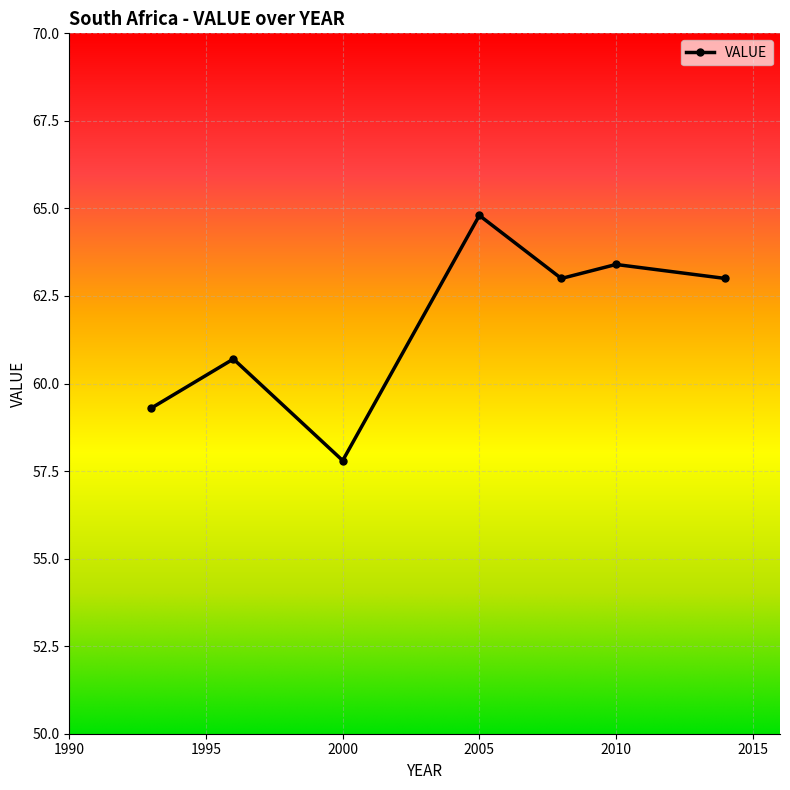

What is the average value?

61.7